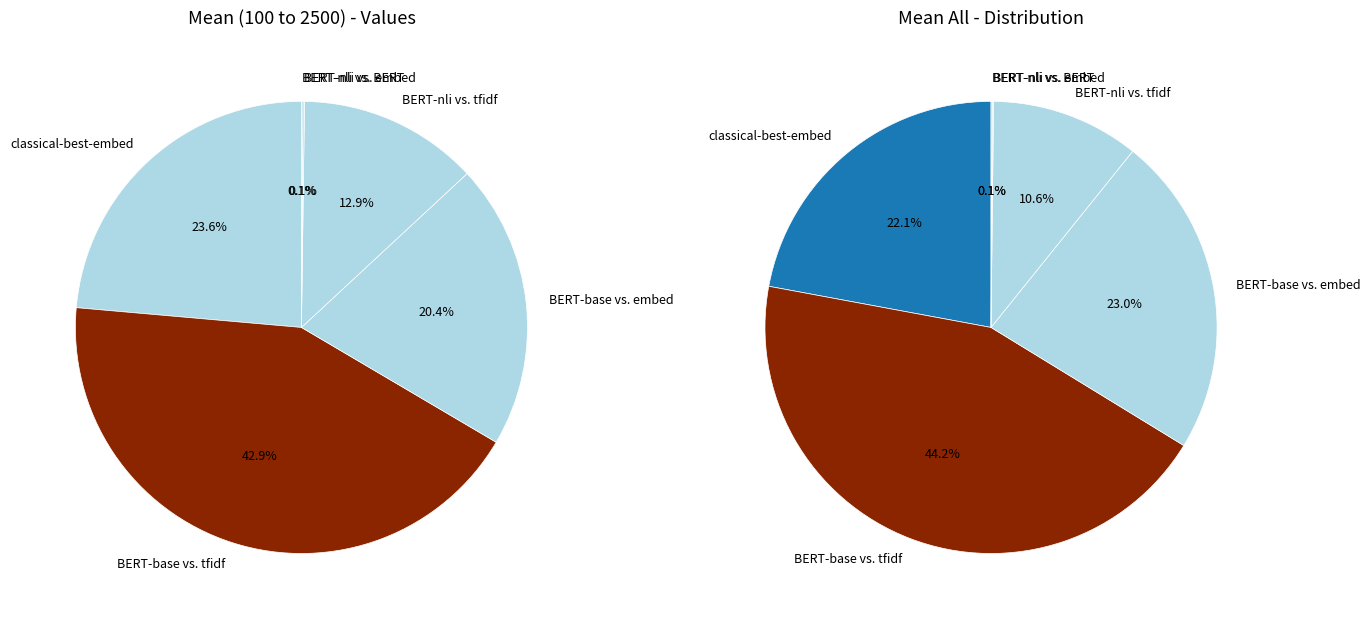

The BERT-base vs. classical-best-embed slice represents 22% of the pie. True or false?

False